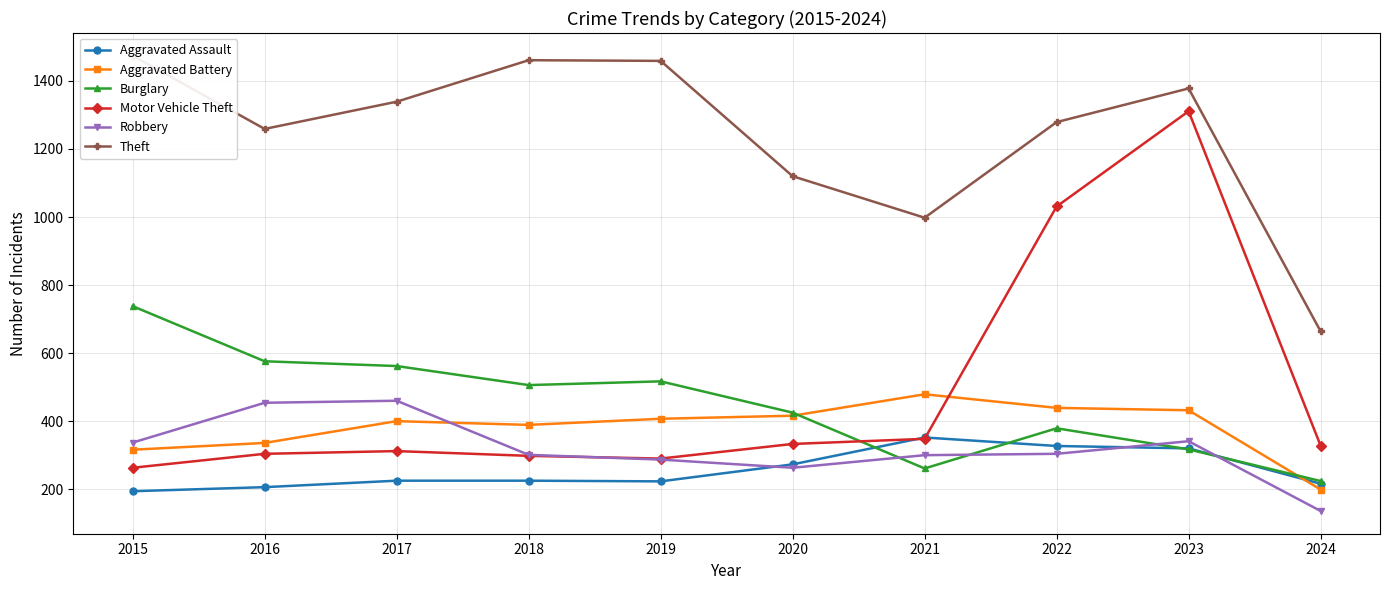

List the labels in order of Motor Vehicle Theft value, largest first.

2023, 2022, 2021, 2020, 2024, 2017, 2016, 2018, 2019, 2015